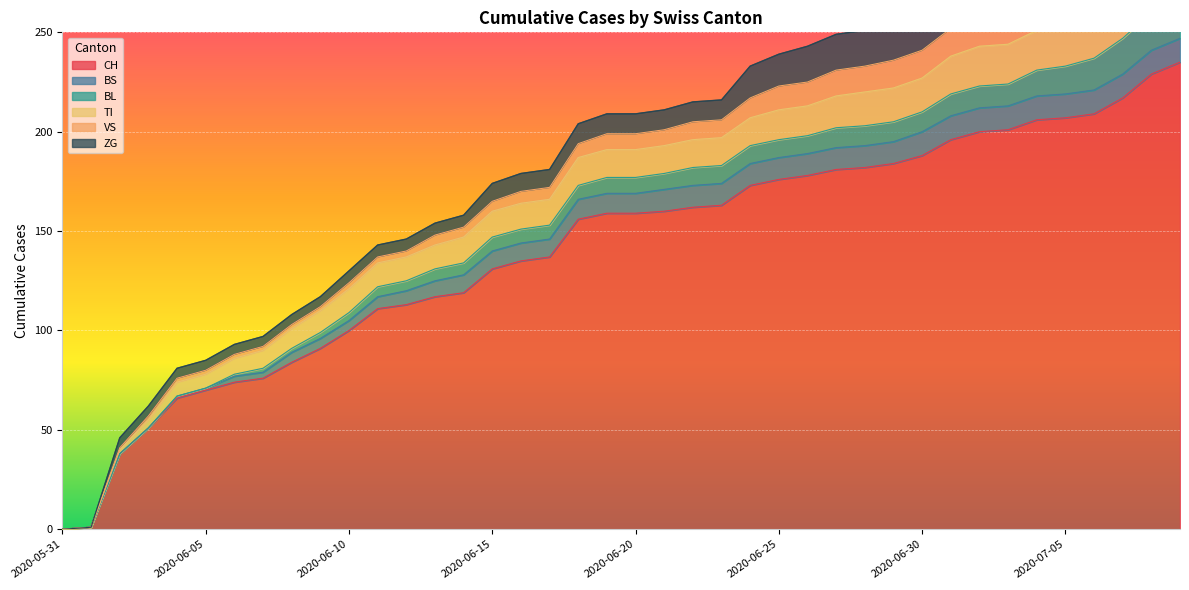

Reading right to left, transcribe all the data shown in this chart.

CH: 2020-07-09=235	2020-07-08=229	2020-07-07=217	2020-07-06=209	2020-07-05=207	2020-07-04=206	2020-07-03=201	2020-07-02=200	2020-07-01=196	2020-06-30=188	2020-06-29=184	2020-06-28=182	2020-06-27=181	2020-06-26=178	2020-06-25=176	2020-06-24=173	2020-06-23=163	2020-06-22=162	2020-06-21=160	2020-06-20=159	2020-06-19=159	2020-06-18=156	2020-06-17=137	2020-06-16=135	2020-06-15=131	2020-06-14=119	2020-06-13=117	2020-06-12=113	2020-06-11=111	2020-06-10=100	2020-06-09=91	2020-06-08=84	2020-06-07=76	2020-06-06=74	2020-06-05=70	2020-06-04=66	2020-06-03=51	2020-06-02=38	2020-06-01=1	2020-05-31=0
BS: 2020-07-09=12	2020-07-08=12	2020-07-07=12	2020-07-06=12	2020-07-05=12	2020-07-04=12	2020-07-03=12	2020-07-02=12	2020-07-01=12	2020-06-30=12	2020-06-29=11	2020-06-28=11	2020-06-27=11	2020-06-26=11	2020-06-25=11	2020-06-24=11	2020-06-23=11	2020-06-22=11	2020-06-21=11	2020-06-20=10	2020-06-19=10	2020-06-18=10	2020-06-17=9	2020-06-16=9	2020-06-15=9	2020-06-14=9	2020-06-13=8	2020-06-12=7	2020-06-11=6	2020-06-10=5	2020-06-09=5	2020-06-08=5	2020-06-07=3	2020-06-06=3	2020-06-05=1	2020-06-04=1	2020-06-03=0	2020-06-02=0	2020-06-01=0	2020-05-31=0
BL: 2020-07-09=20	2020-07-08=19	2020-07-07=18	2020-07-06=16	2020-07-05=14	2020-07-04=13	2020-07-03=11	2020-07-02=11	2020-07-01=11	2020-06-30=10	2020-06-29=10	2020-06-28=10	2020-06-27=10	2020-06-26=9	2020-06-25=9	2020-06-24=9	2020-06-23=9	2020-06-22=9	2020-06-21=8	2020-06-20=8	2020-06-19=8	2020-06-18=7	2020-06-17=7	2020-06-16=7	2020-06-15=7	2020-06-14=6	2020-06-13=6	2020-06-12=5	2020-06-11=5	2020-06-10=4	2020-06-09=3	2020-06-08=2	2020-06-07=2	2020-06-06=1	2020-06-05=0	2020-06-04=0	2020-06-03=0	2020-06-02=0	2020-06-01=0	2020-05-31=0
TI: 2020-07-09=20	2020-07-08=20	2020-07-07=20	2020-07-06=20	2020-07-05=20	2020-07-04=20	2020-07-03=20	2020-07-02=20	2020-07-01=19	2020-06-30=17	2020-06-29=17	2020-06-28=17	2020-06-27=16	2020-06-26=15	2020-06-25=15	2020-06-24=14	2020-06-23=14	2020-06-22=14	2020-06-21=14	2020-06-20=14	2020-06-19=14	2020-06-18=14	2020-06-17=13	2020-06-16=13	2020-06-15=13	2020-06-14=13	2020-06-13=12	2020-06-12=12	2020-06-11=12	2020-06-10=12	2020-06-09=11	2020-06-08=10	2020-06-07=9	2020-06-06=8	2020-06-05=7	2020-06-04=7	2020-06-03=4	2020-06-02=2	2020-06-01=0	2020-05-31=0
VS: 2020-07-09=19	2020-07-08=19	2020-07-07=19	2020-07-06=16	2020-07-05=16	2020-07-04=16	2020-07-03=15	2020-07-02=14	2020-07-01=14	2020-06-30=14	2020-06-29=14	2020-06-28=13	2020-06-27=13	2020-06-26=12	2020-06-25=12	2020-06-24=10	2020-06-23=9	2020-06-22=9	2020-06-21=8	2020-06-20=8	2020-06-19=8	2020-06-18=7	2020-06-17=6	2020-06-16=6	2020-06-15=5	2020-06-14=5	2020-06-13=5	2020-06-12=3	2020-06-11=3	2020-06-10=3	2020-06-09=2	2020-06-08=2	2020-06-07=2	2020-06-06=2	2020-06-05=2	2020-06-04=2	2020-06-03=2	2020-06-02=1	2020-06-01=0	2020-05-31=0
ZG: 2020-07-09=31	2020-07-08=29	2020-07-07=26	2020-07-06=24	2020-07-05=24	2020-07-04=24	2020-07-03=22	2020-07-02=22	2020-07-01=22	2020-06-30=19	2020-06-29=18	2020-06-28=18	2020-06-27=18	2020-06-26=18	2020-06-25=16	2020-06-24=16	2020-06-23=10	2020-06-22=10	2020-06-21=10	2020-06-20=10	2020-06-19=10	2020-06-18=10	2020-06-17=9	2020-06-16=9	2020-06-15=9	2020-06-14=6	2020-06-13=6	2020-06-12=6	2020-06-11=6	2020-06-10=6	2020-06-09=5	2020-06-08=5	2020-06-07=5	2020-06-06=5	2020-06-05=5	2020-06-04=5	2020-06-03=5	2020-06-02=5	2020-06-01=0	2020-05-31=0